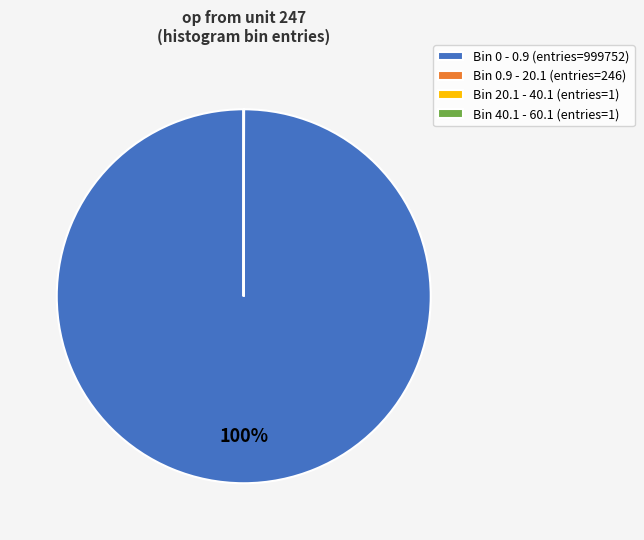

Is there any slice that represents more than half of the pie?

Yes